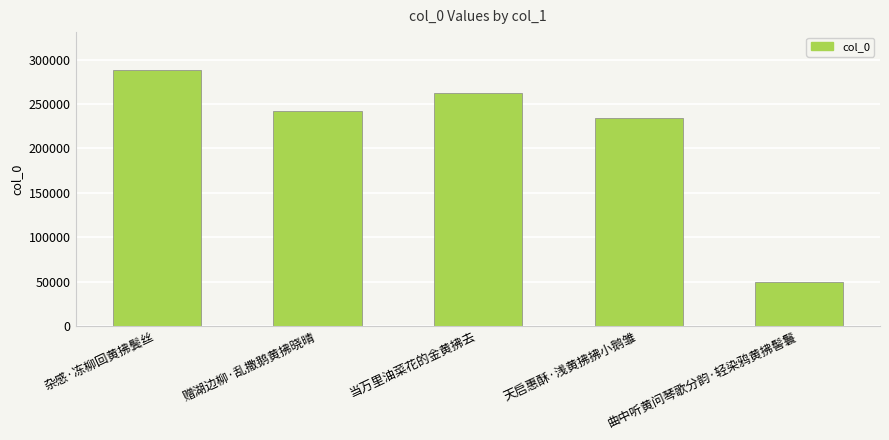

What is the difference between the values at 天启惠酥·浅黄拂拂小鹅雏 and 曲中听黄问琴歌分韵·轻染鸦黄拂髻鬟?

185231